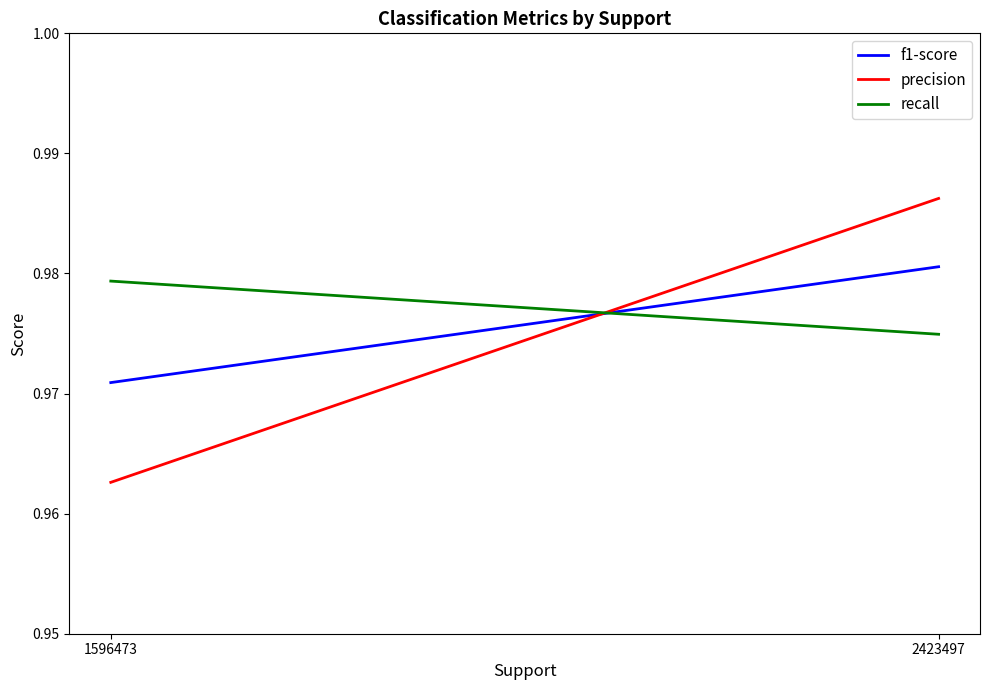

What is the smallest value displayed?

1.0